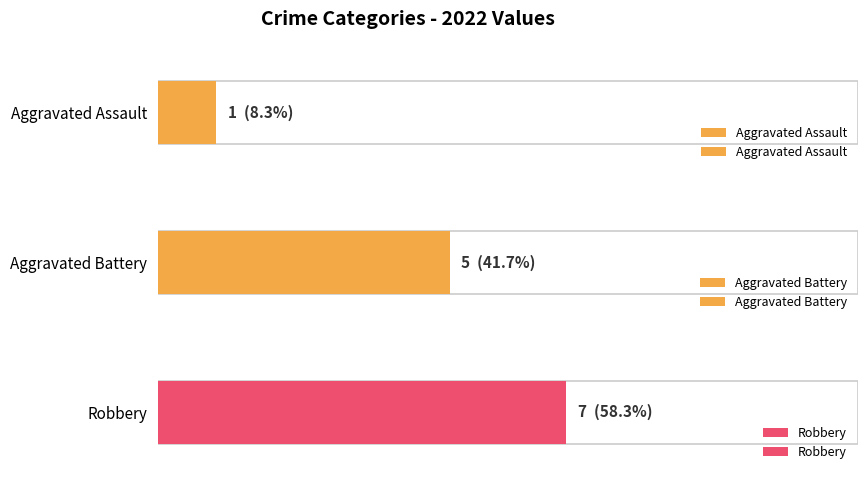

True or false: Aggravated Assault has a value of 1 at 2022.

False